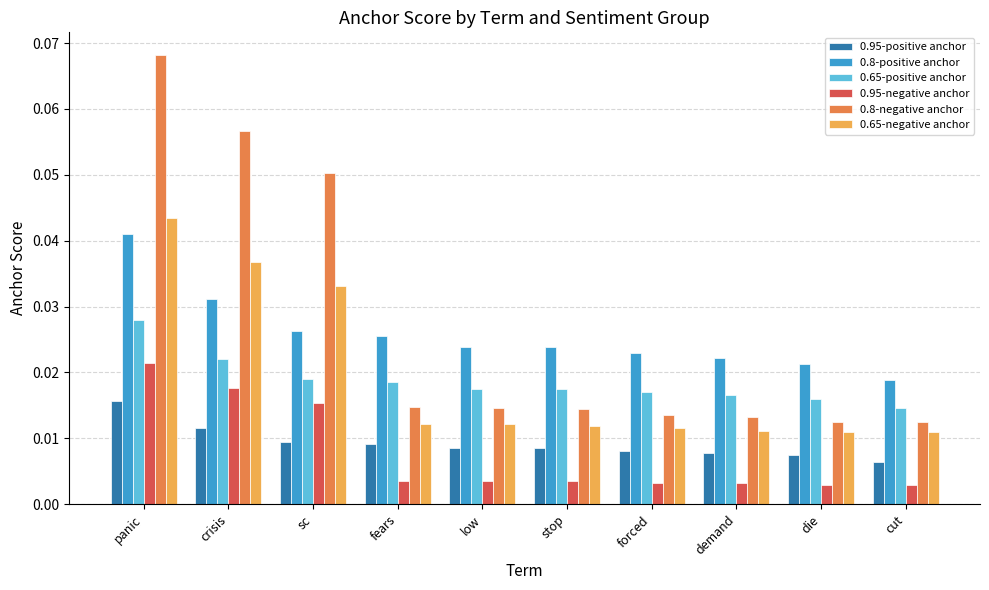

Which series has the widest spread of values?

0.8-negative anchor